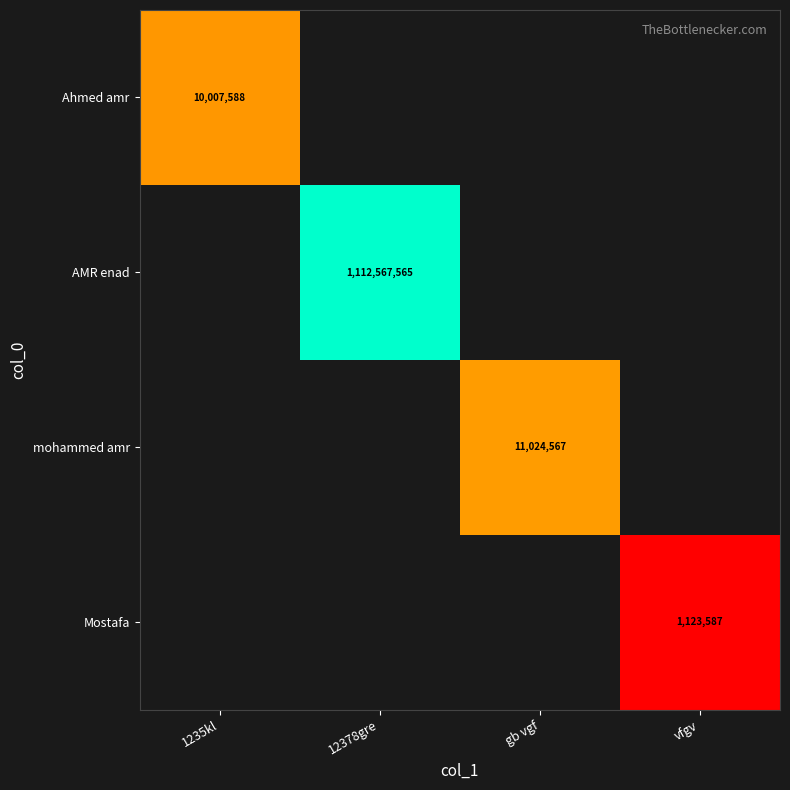

Is it true that mohammed amr equals 6896245 at gb vgf?

False